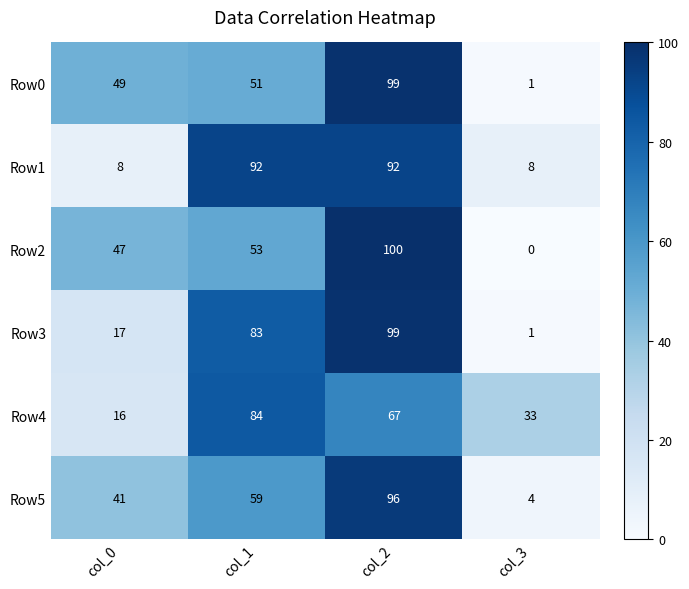

Where is Row2 nearest to the value 50?

col_0